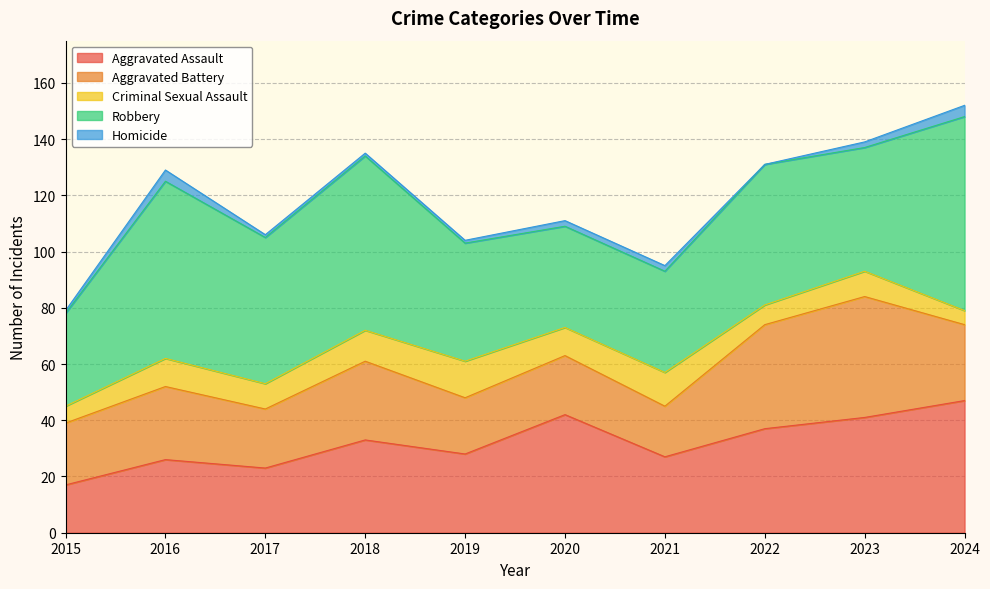

At which category is the sum across all series the highest?

2024